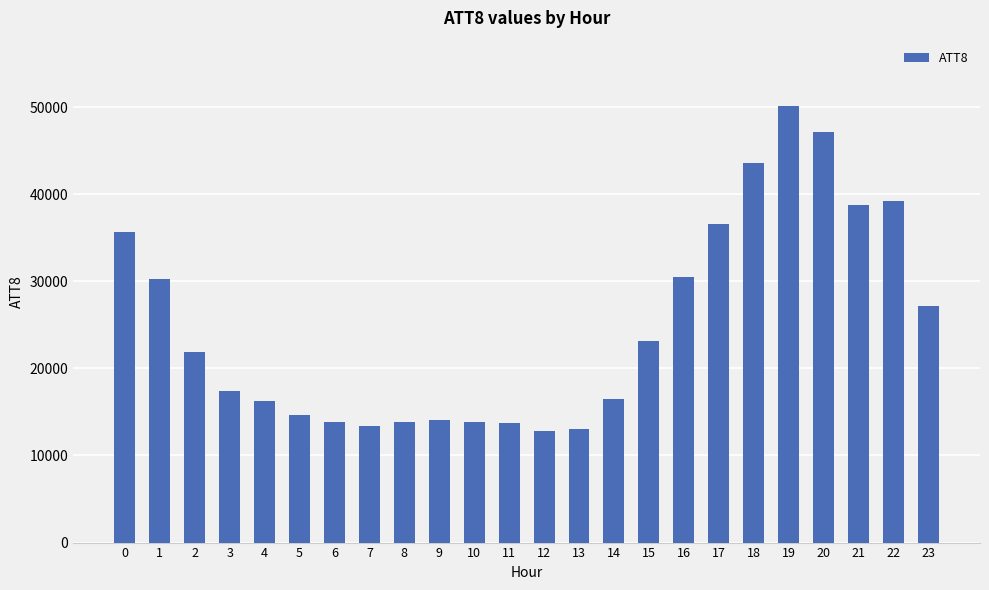

What is the difference between the values at 19 and 4?

33900